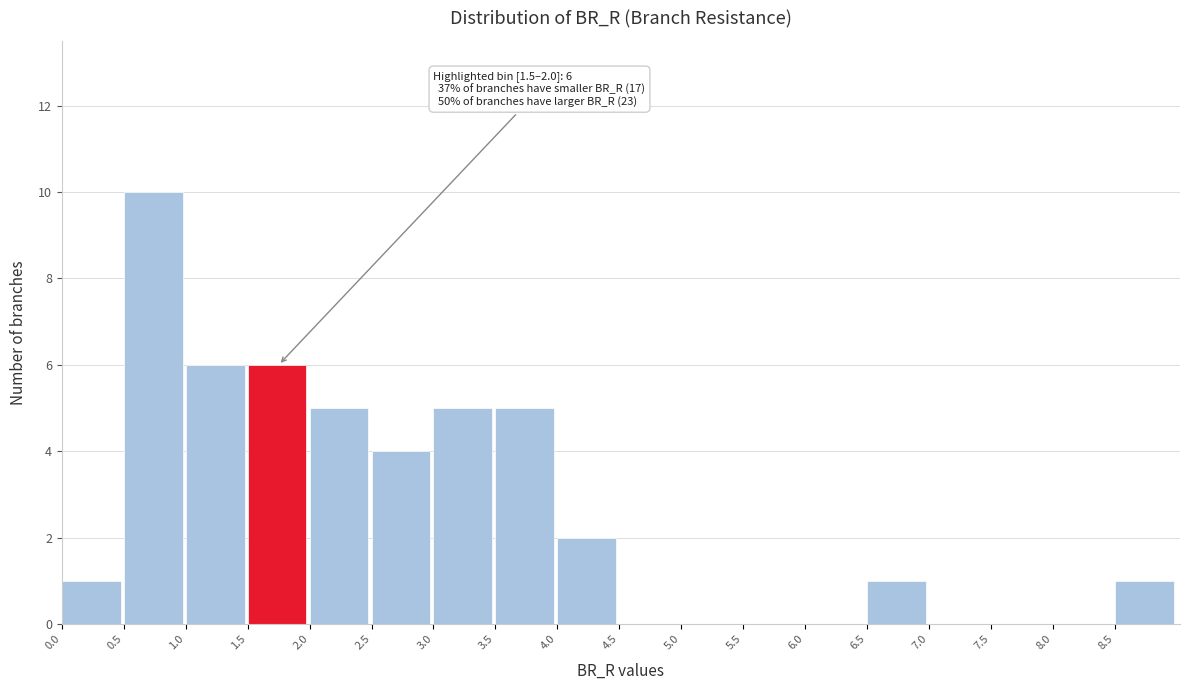

Which range on the x-axis has the tallest bar?

0.5 to 1.0